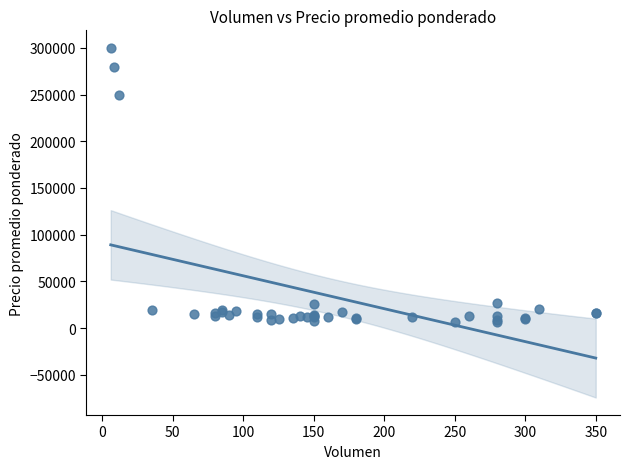

What Y value in the scatter plot is closest to 153500?

250000